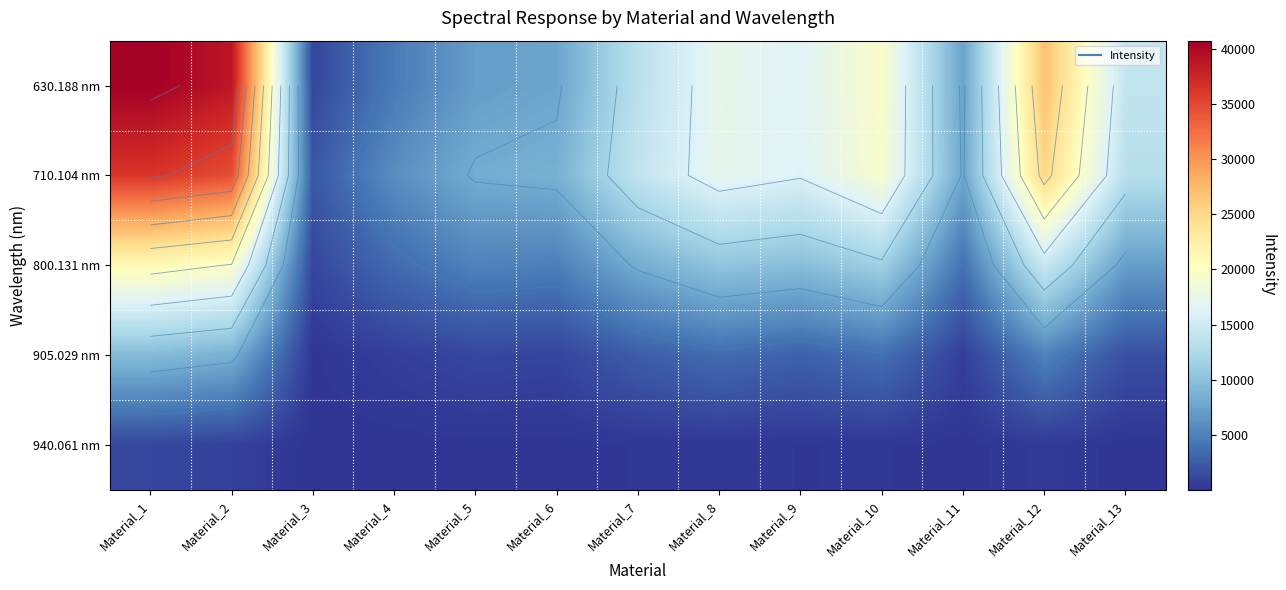

What is the total value across all series at Material_3?

4763.0